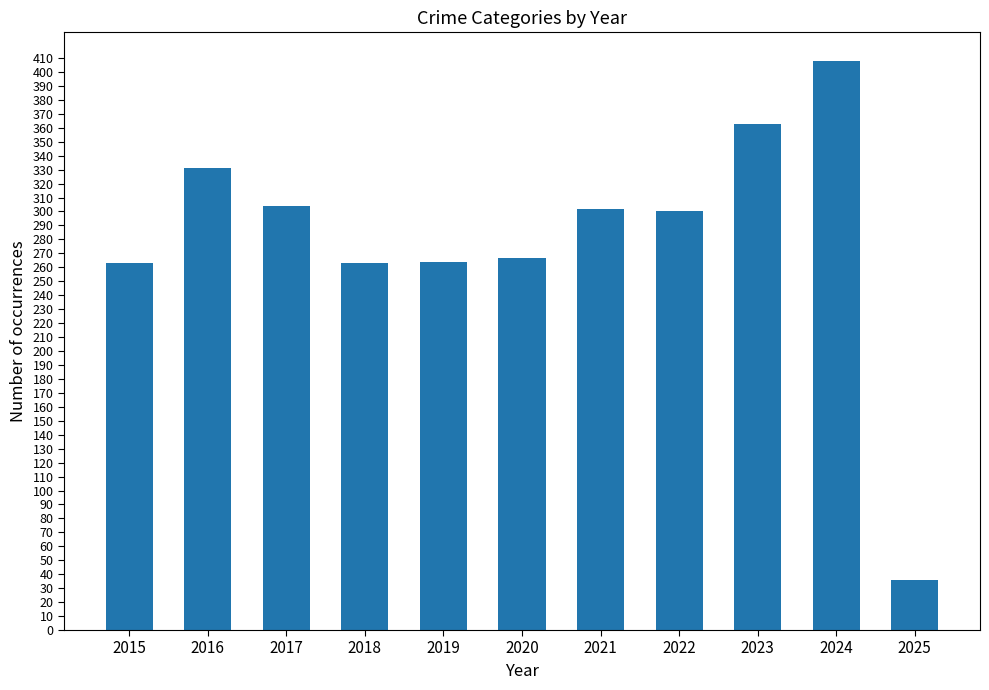

Count the number of data series in this chart.

1